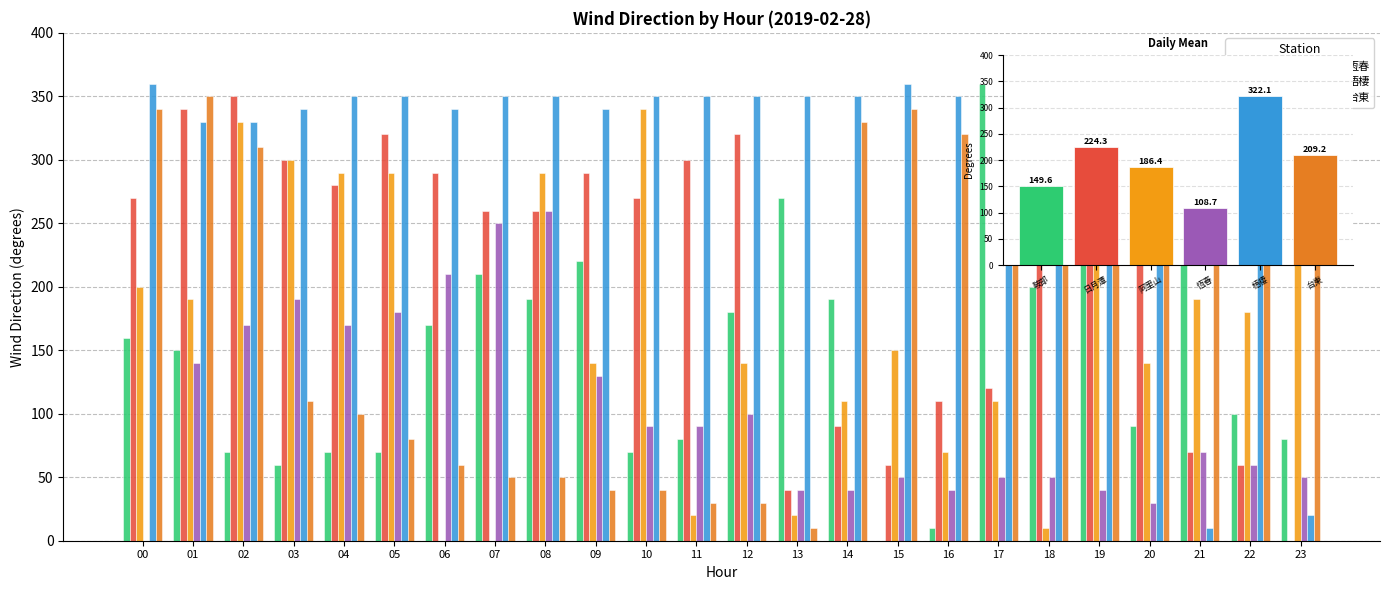

Which series has the widest spread of values?

鞍部